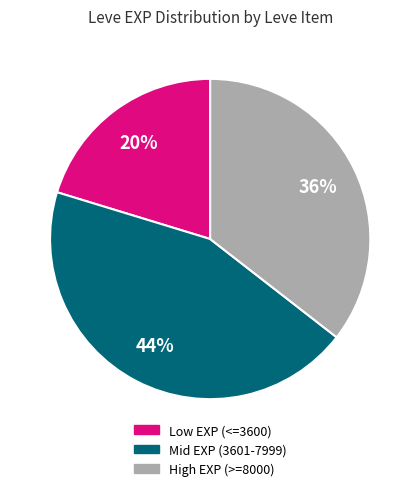

To the nearest percent, what is the average slice percentage?

33%